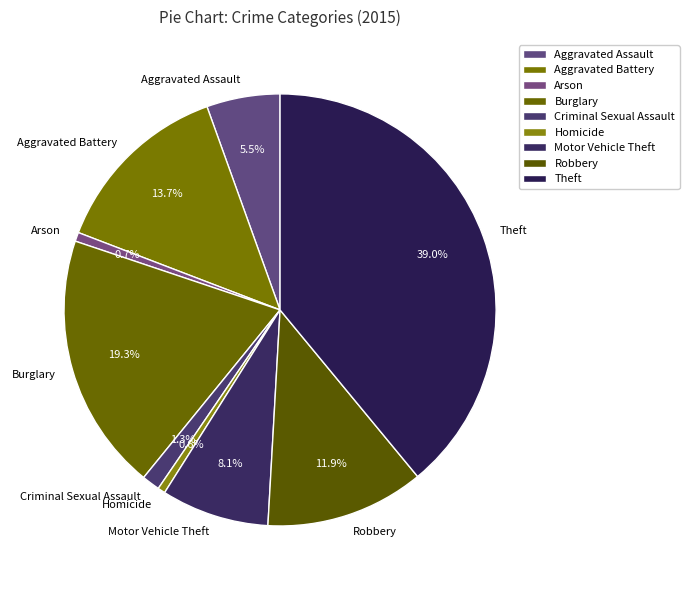

Is it true that Arson is 11% of the pie?

False